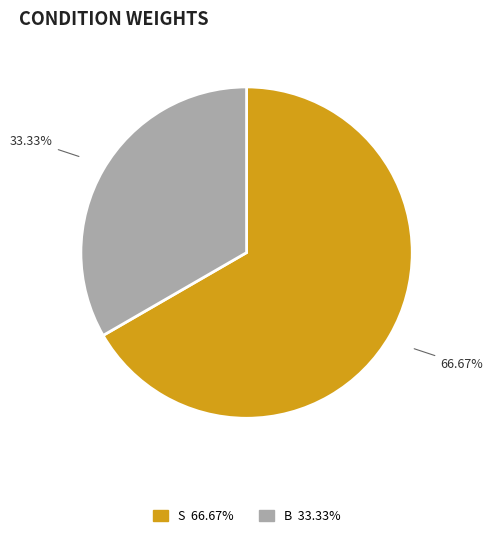

Count the number of slices in the pie.

2